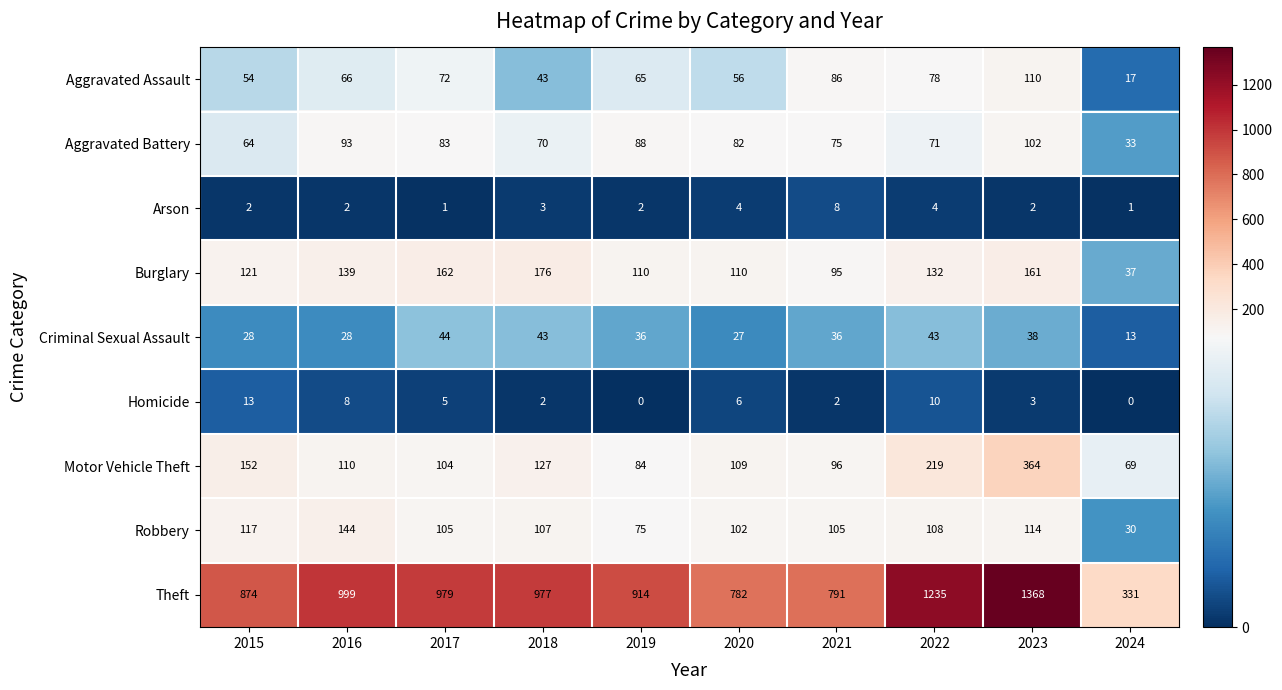

At which label is Aggravated Assault closest to 63?

2019